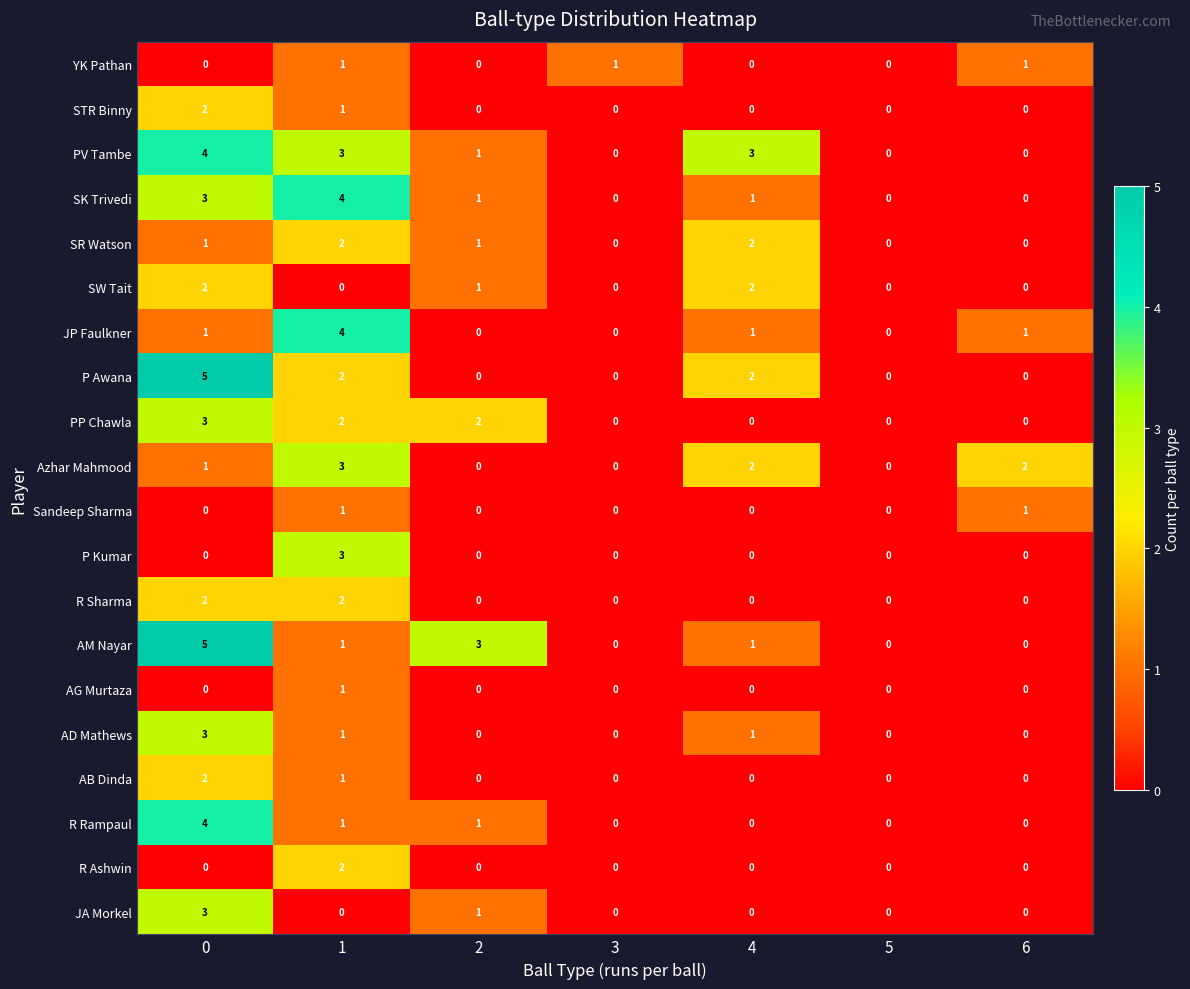

What is the sum of all SW Tait values?

5